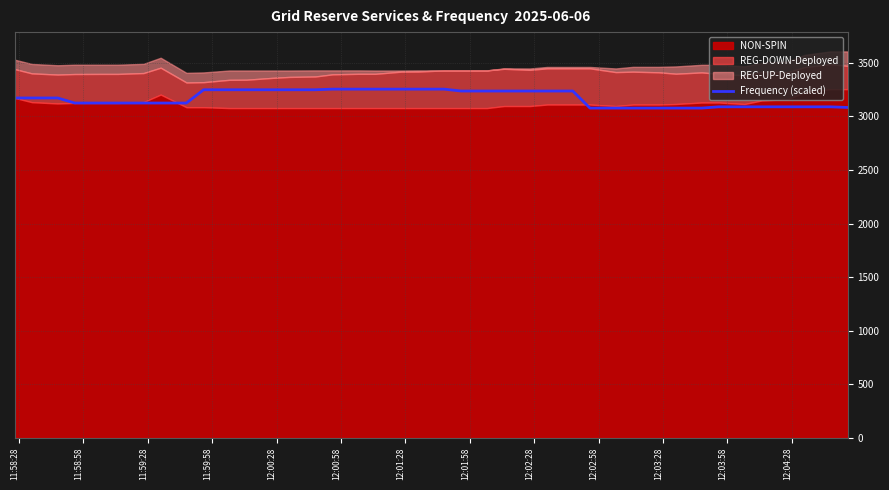

What is the minimum value shown in the chart?

3078.0